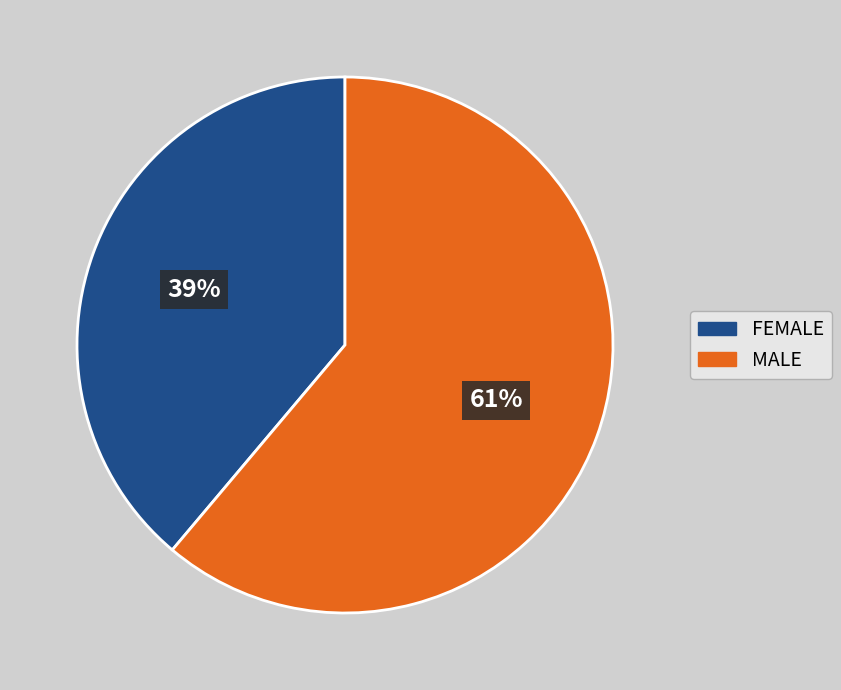

Does any single category account for the majority?

Yes